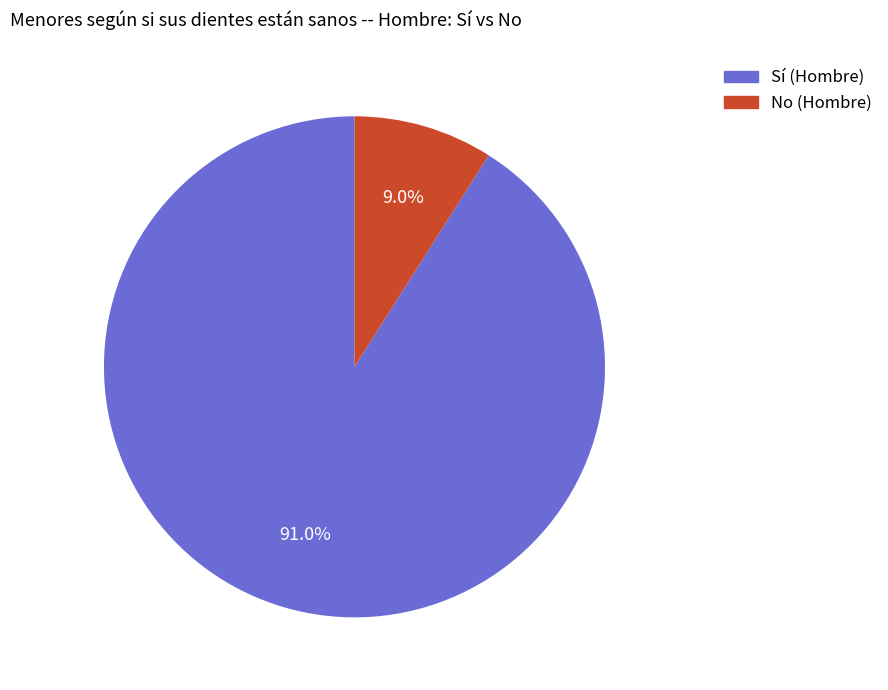

Is there a majority slice in this chart?

Yes